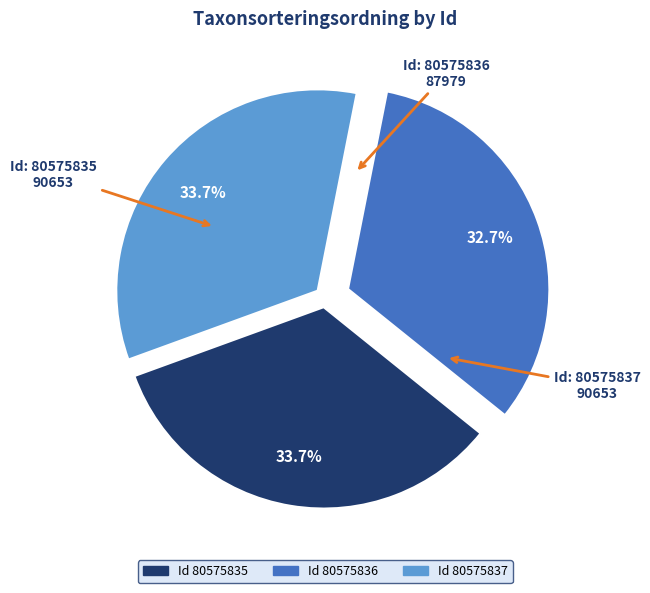

Is there a majority slice in this chart?

No